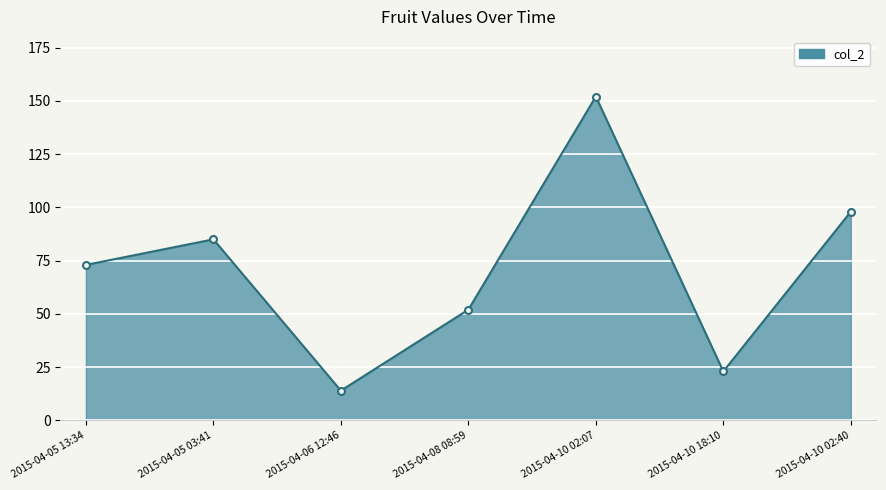

What is the sum of all values?

497